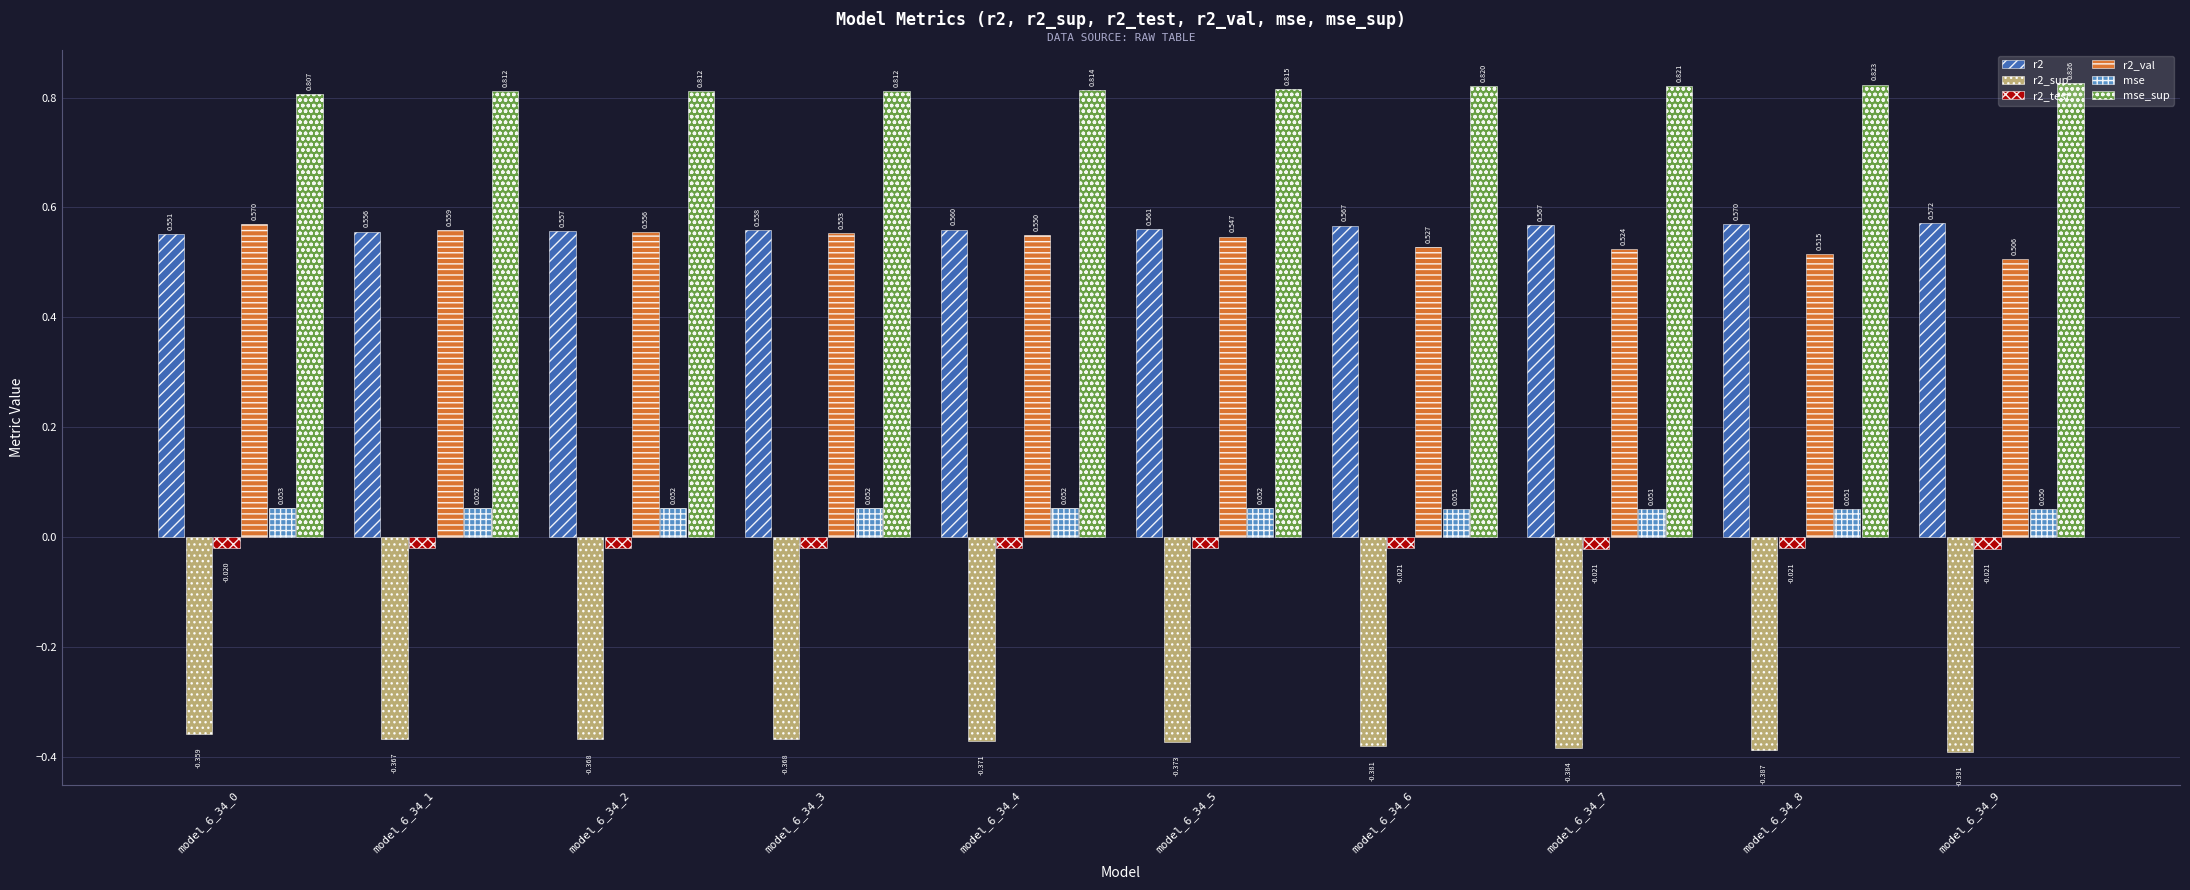

Does the chart contain stacked bars?

No